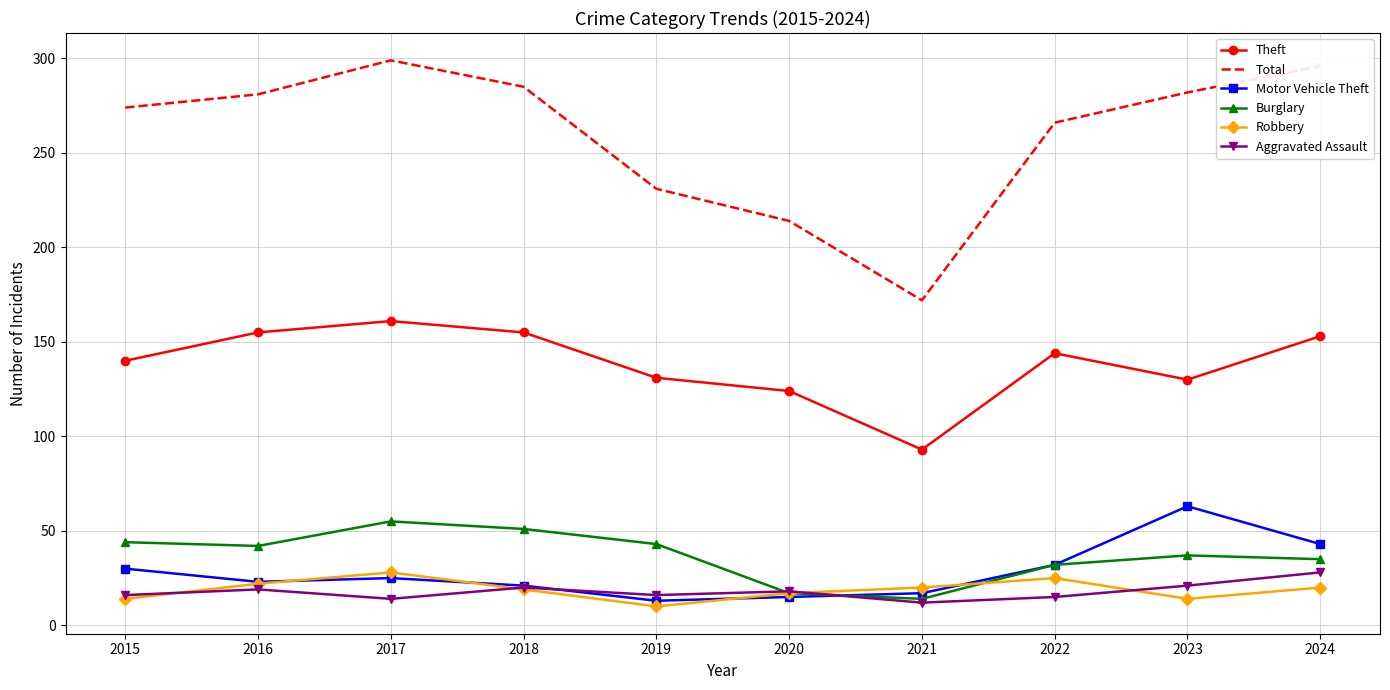

At which label is Total closest to 235?

2019